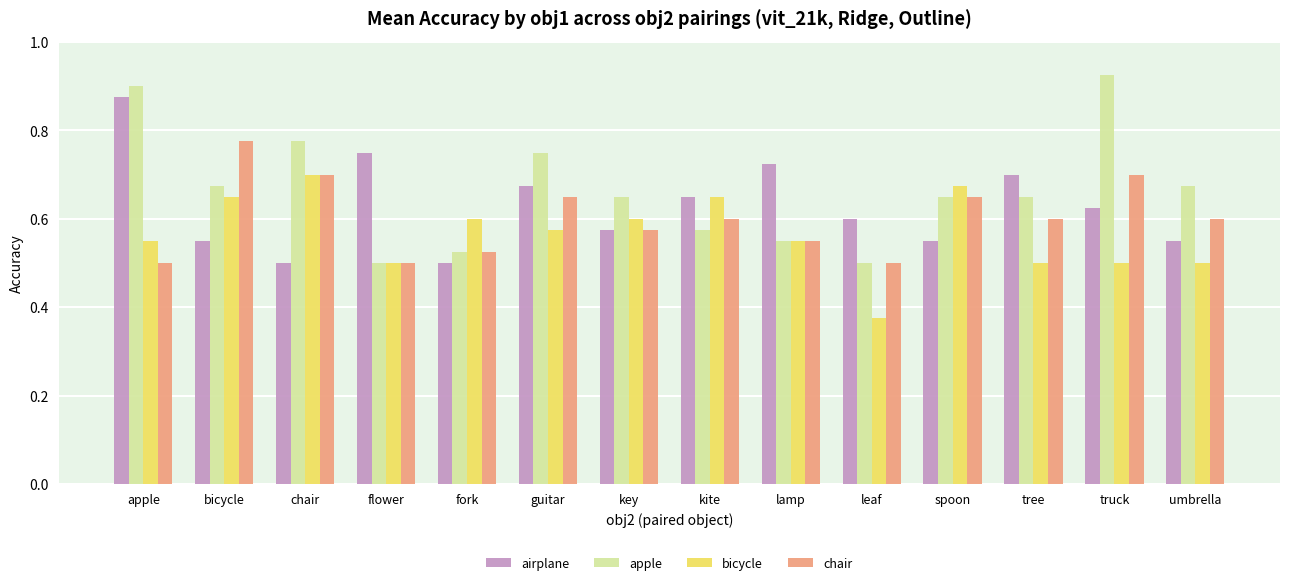

Between chair and umbrella, which series saw the biggest shift?

bicycle